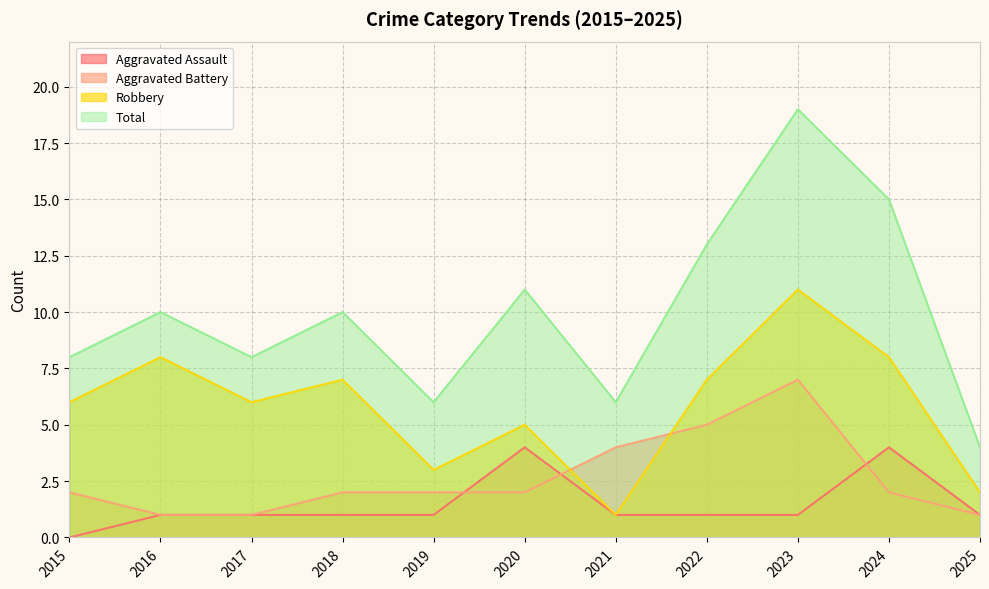

What are all the series names shown in the legend?

Aggravated Assault, Aggravated Battery, Robbery, Total